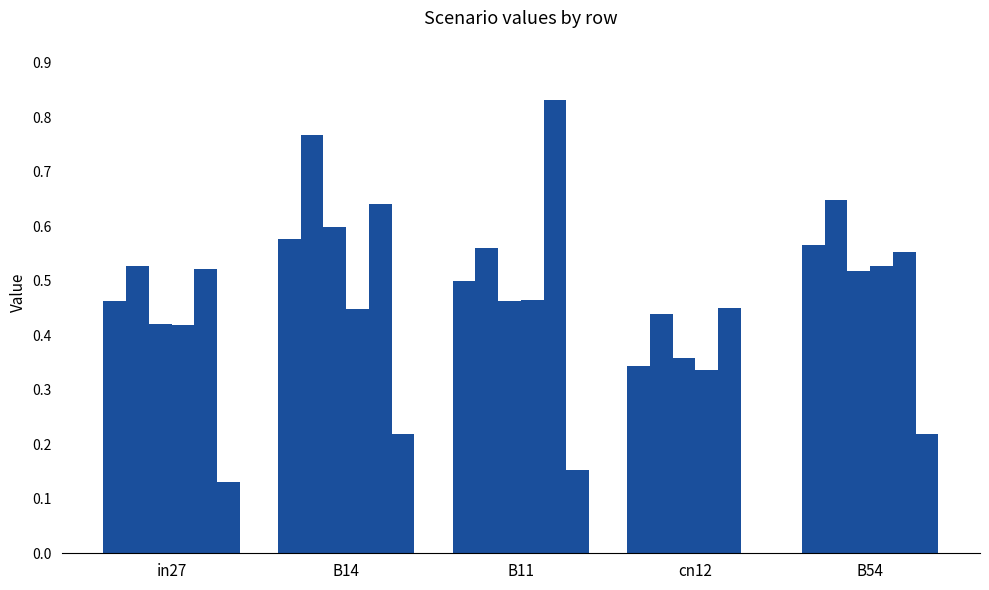

How many series are shown in this chart?

6